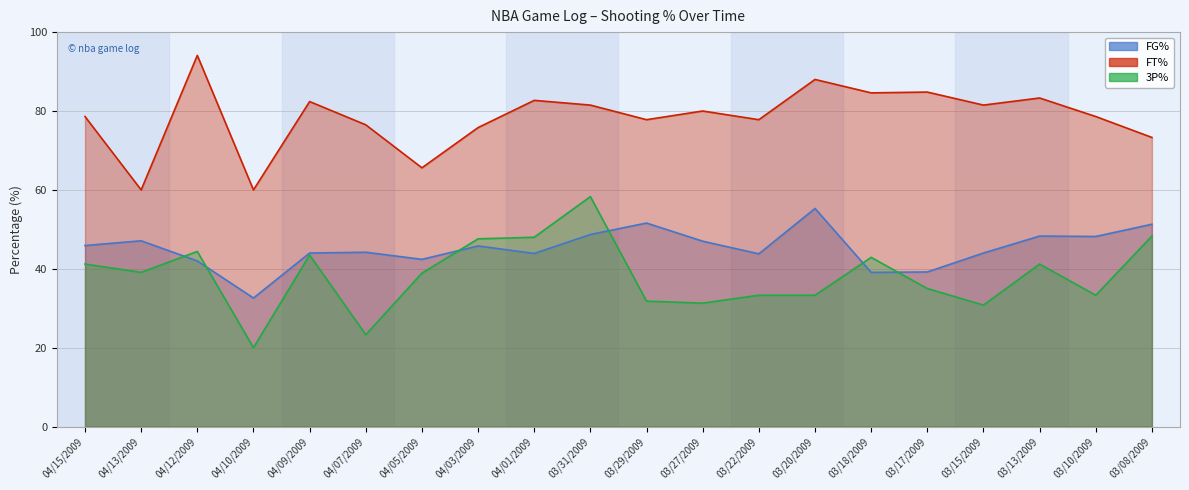

Where is the first local minimum for 3P%?

04/13/2009